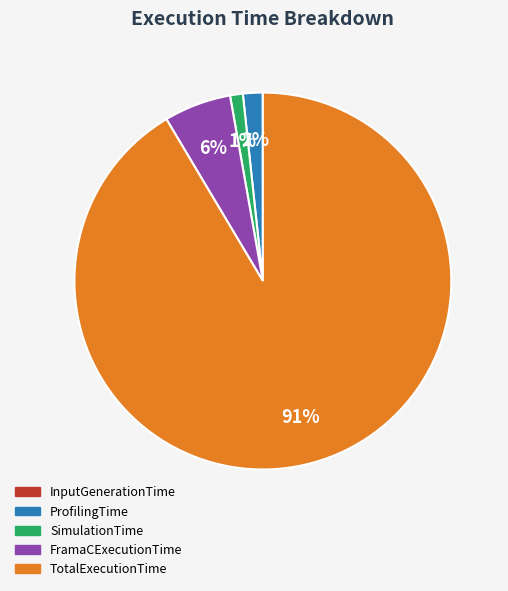

The ProfilingTime slice represents 2% of the pie. True or false?

True